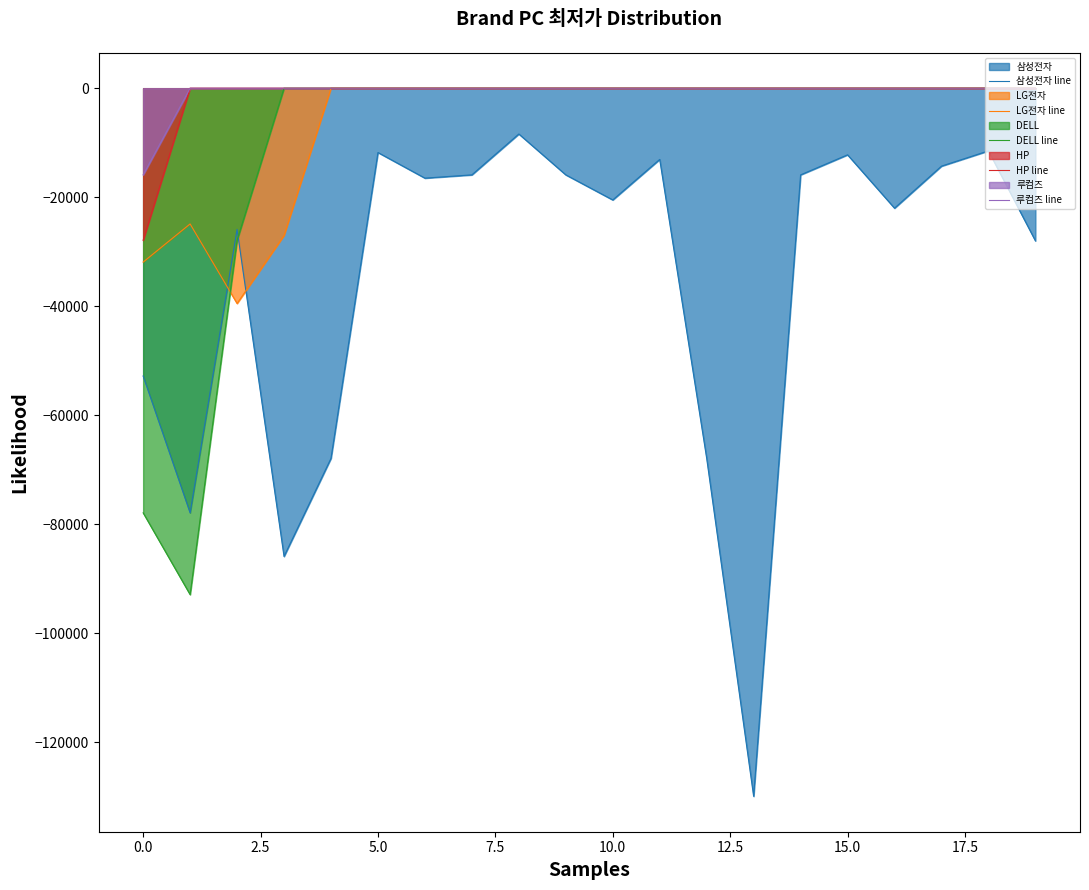

What is the lowest value of the 루컴즈 line series?

-15900